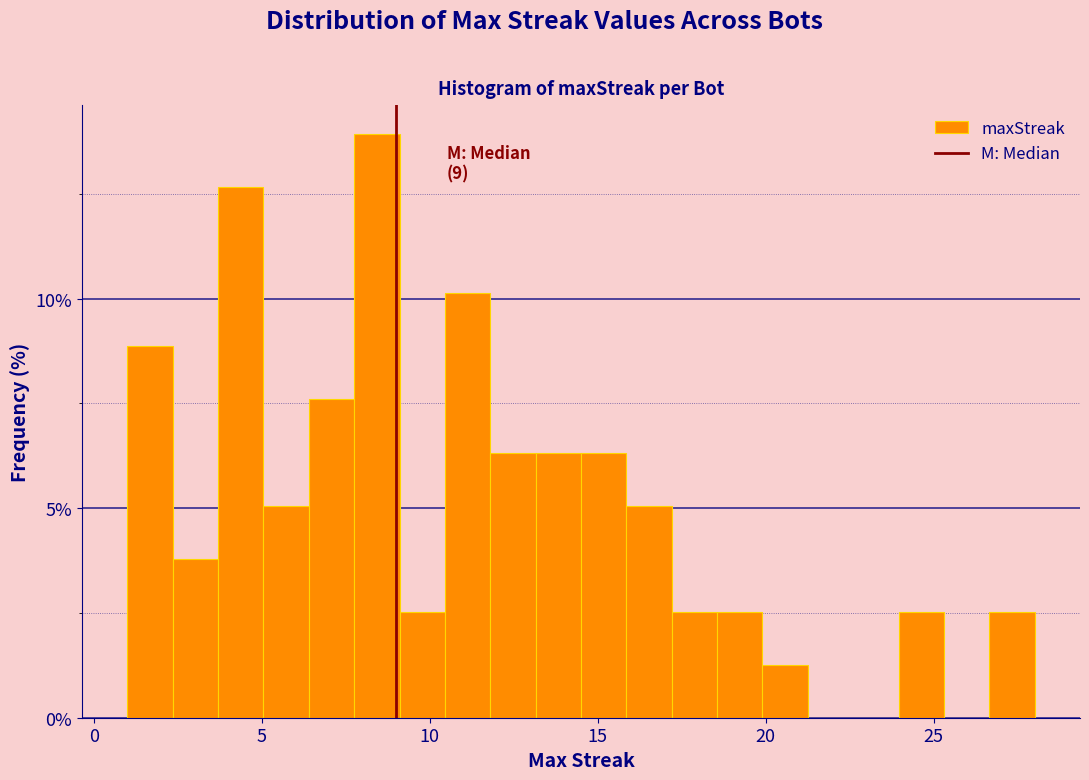

Around what value on the x-axis is the tallest bar? Give the approximate position of its centre, as read against the axis.

8.5